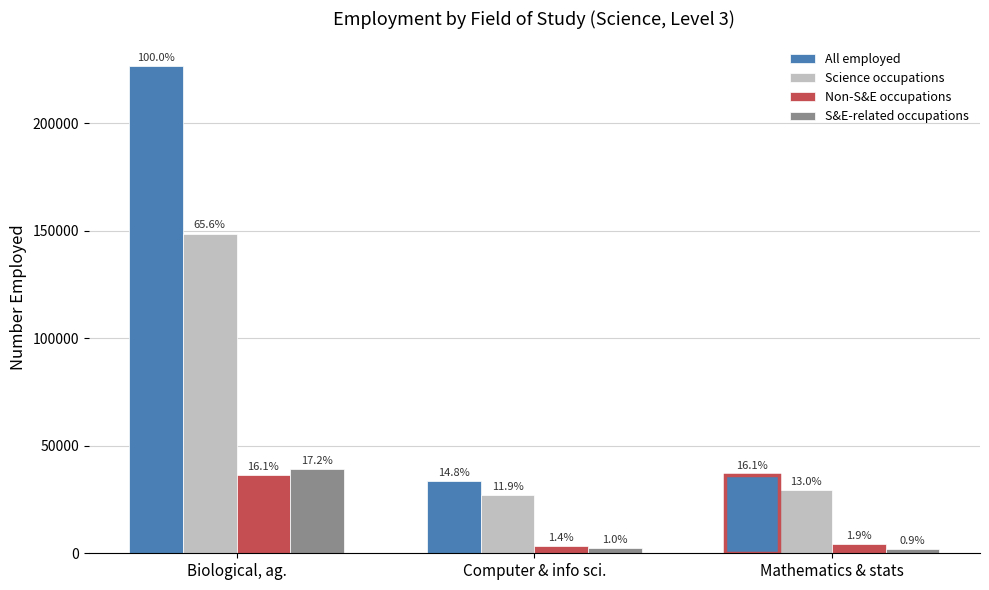

Which category has the lowest value in the S&E-related occupations series?

Mathematics & stats